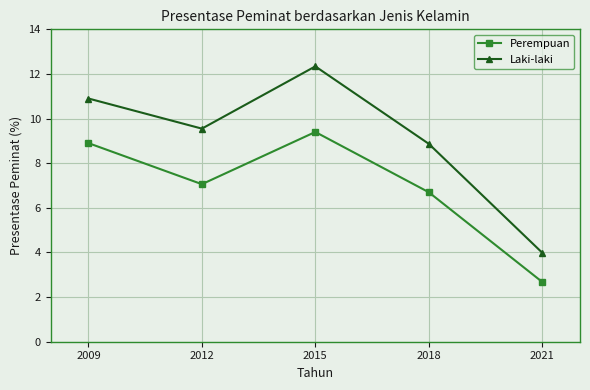

At which label does Perempuan reach its peak?

2015